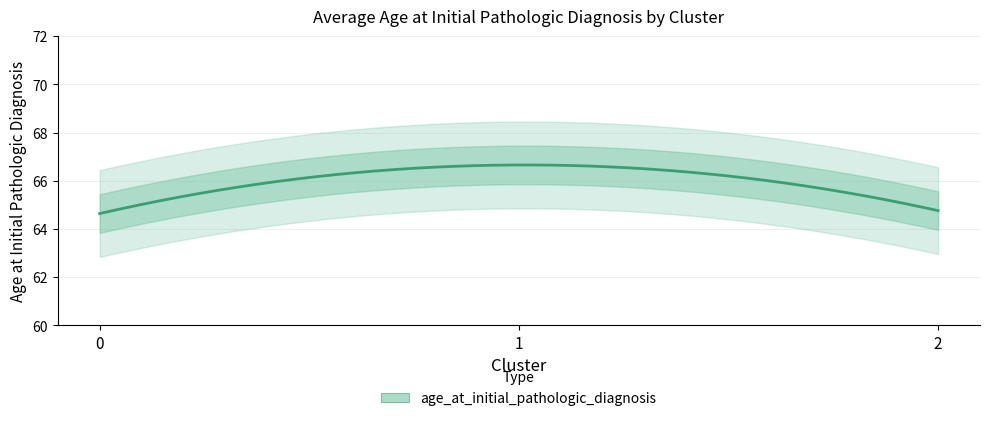

Approximately how many times larger is the value at 2 compared to 1?

1.0